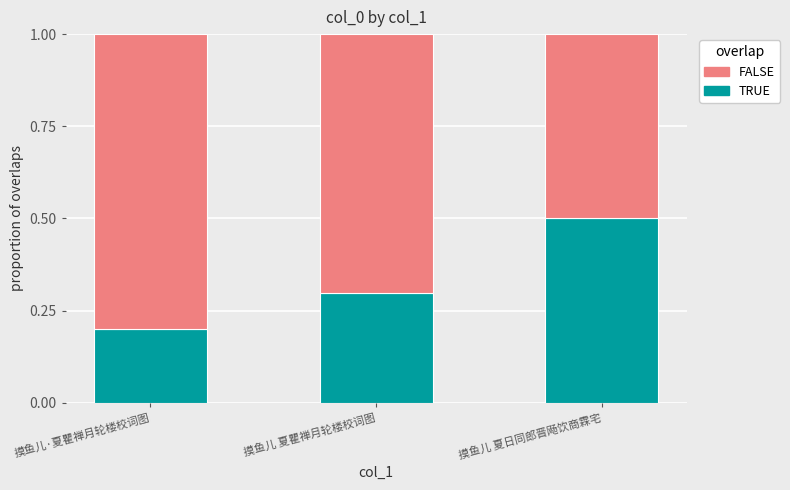

What is the total value across all series at 摸鱼儿 夏日同郎晋飏饮商霖宅?

1.0